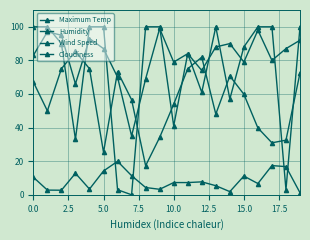

How many lines are shown in the chart?

4